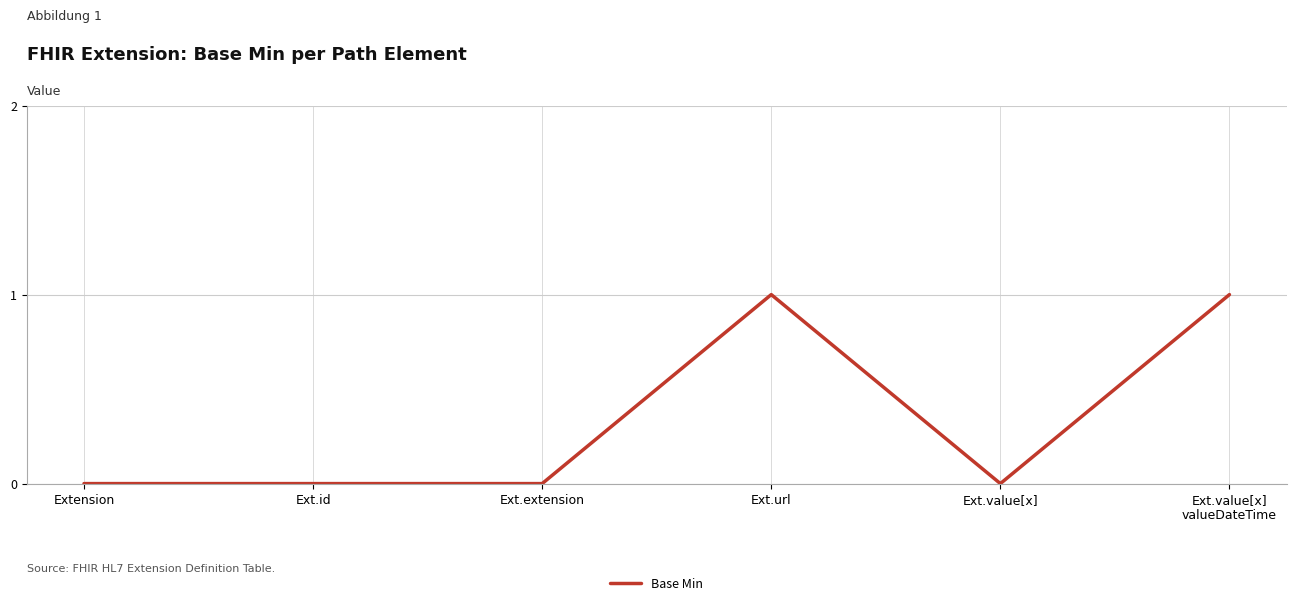

Is it true that the value at Extension is 0?

True